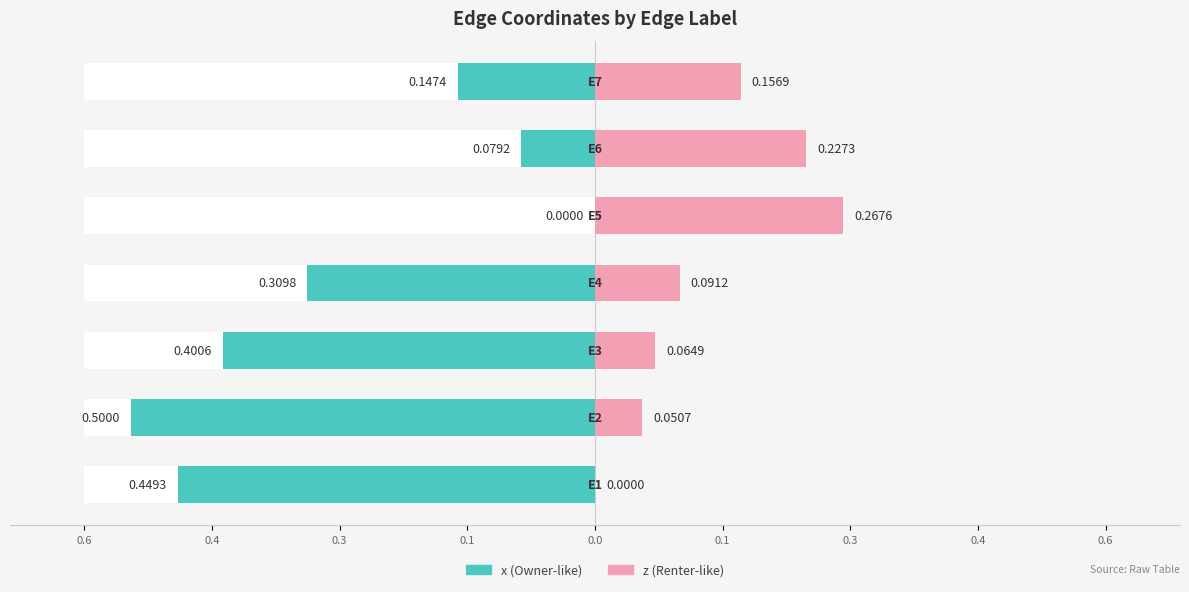

The value of z at 0.0 is 0.3. True or false?

True